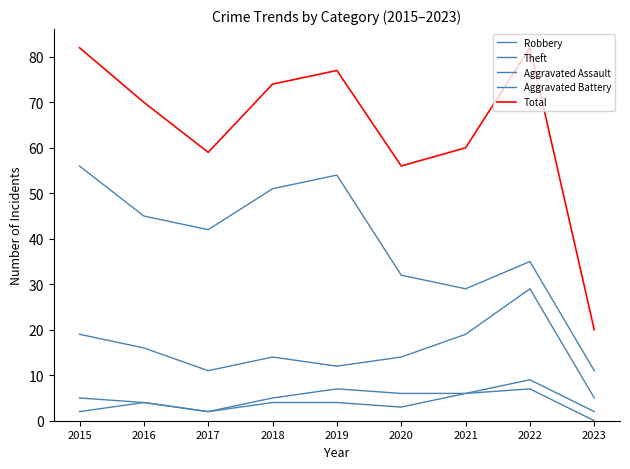

How many lines are shown in the chart?

5